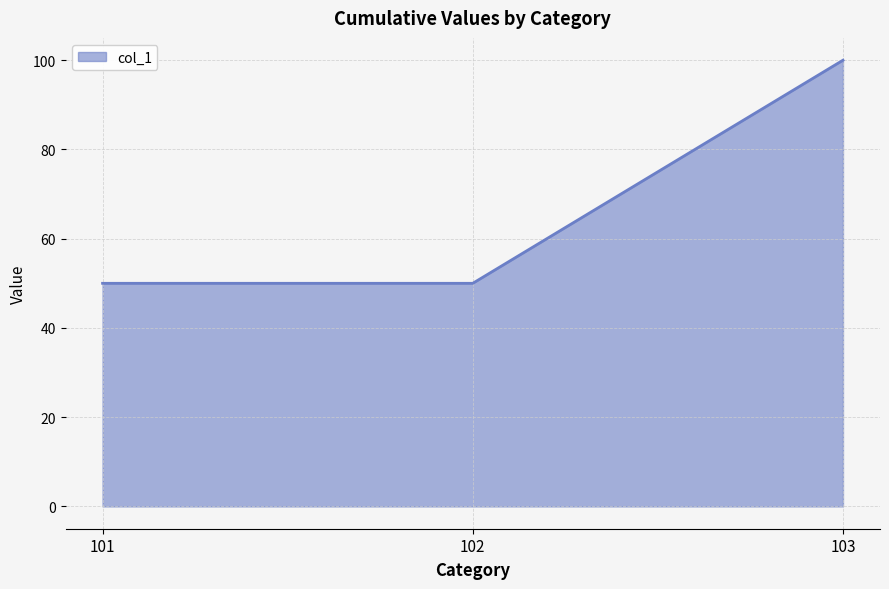

What is the change in value from 102 to 103?

+50